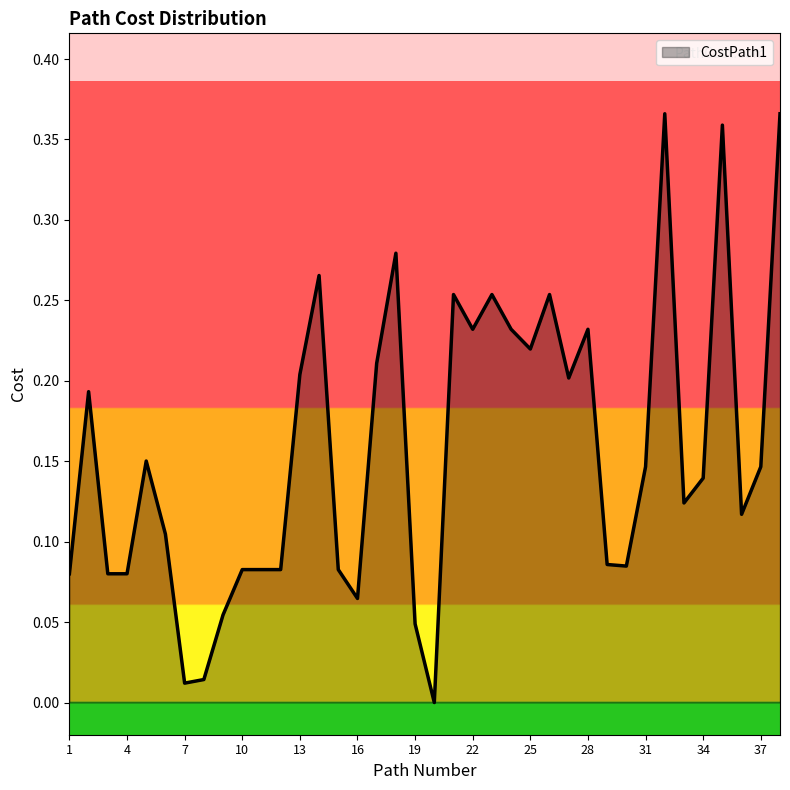

At which label is the value closest to 0?

20